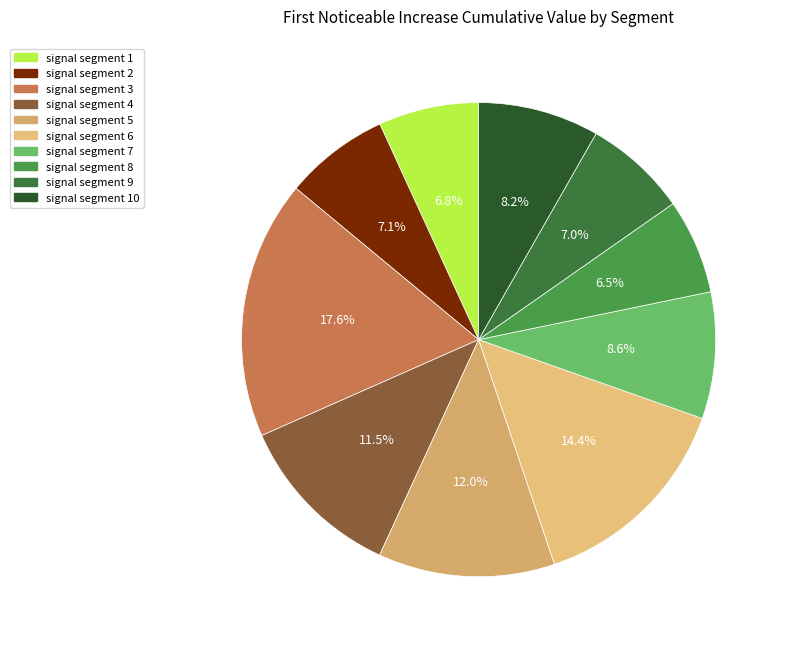

How many slices are in this pie chart?

10